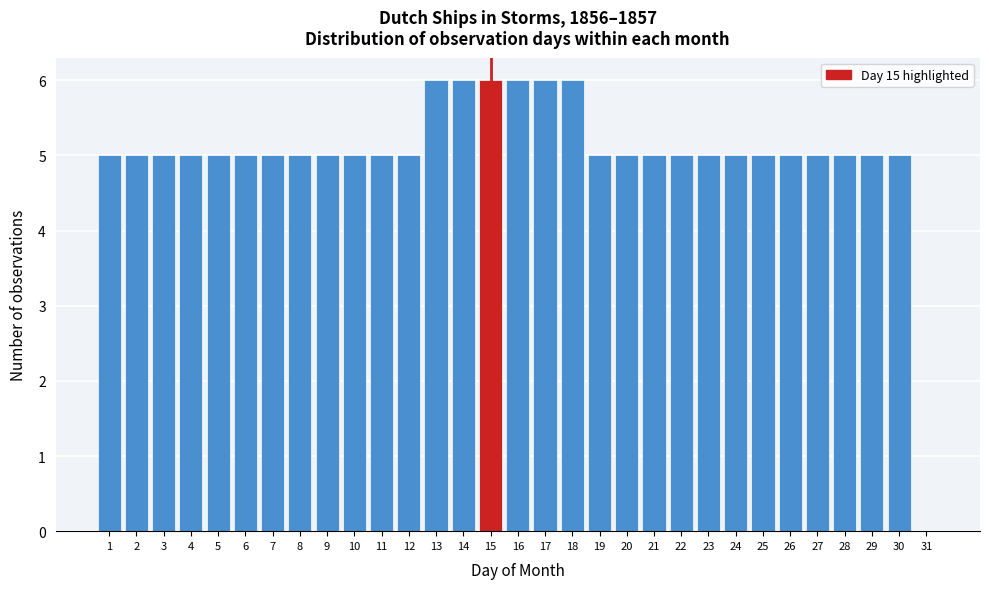

Reading left to right, transcribe this chart: for each bar, give the range it covers on the x-axis and its height. The values are not printed on the chart, so give them approximately, as read against the axis.

0.5 to 1.5: 5
1.5 to 2.5: 5
2.5 to 3.5: 5
3.5 to 4.5: 5
4.5 to 5.5: 5
5.5 to 6.5: 5
6.5 to 7.5: 5
7.5 to 8.5: 5
8.5 to 9.5: 5
9.5 to 10.5: 5
10.5 to 11.5: 5
11.5 to 12.5: 5
12.5 to 13.5: 6
13.5 to 14.5: 6
14.5 to 15.5: 6
15.5 to 16.5: 6
16.5 to 17.5: 6
17.5 to 18.5: 6
18.5 to 19.5: 5
19.5 to 20.5: 5
20.5 to 21.5: 5
21.5 to 22.5: 5
22.5 to 23.5: 5
23.5 to 24.5: 5
24.5 to 25.5: 5
25.5 to 26.5: 5
26.5 to 27.5: 5
27.5 to 28.5: 5
28.5 to 29.5: 5
29.5 to 30.5: 5
30.5 to 31.5: 0